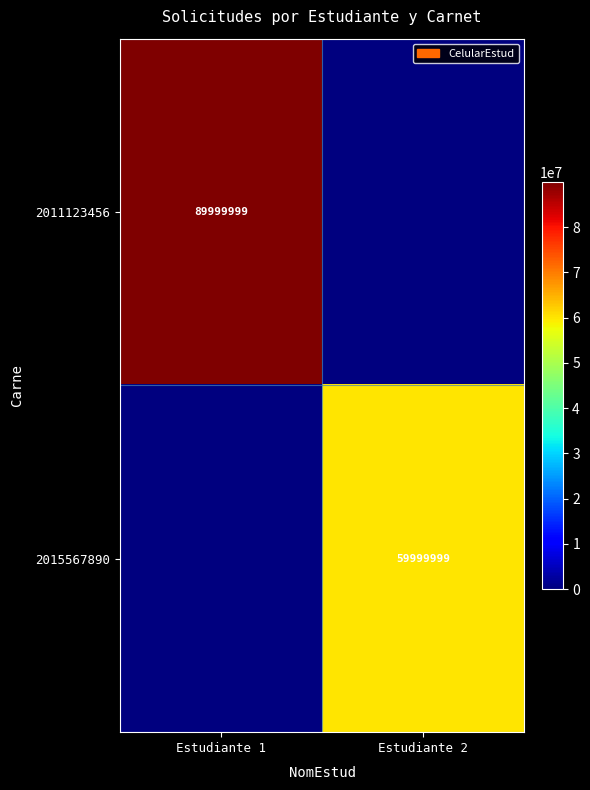

True or false: 2011123456 has a value of 89999999 at Estudiante 1.

True